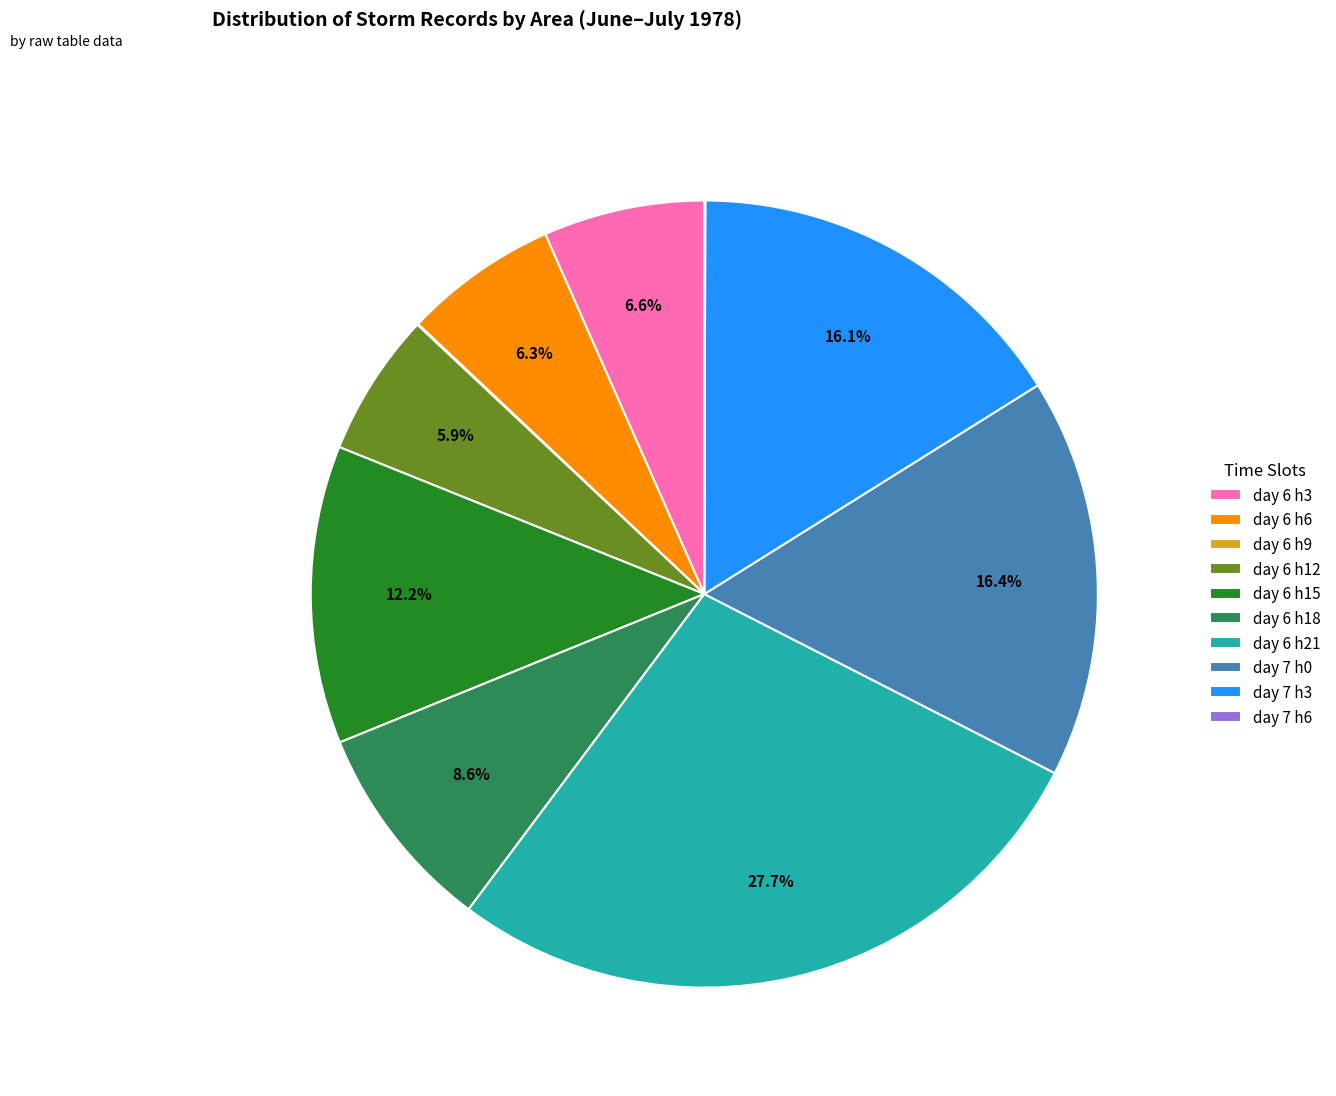

Which category has the biggest portion of the pie?

day 6 h21